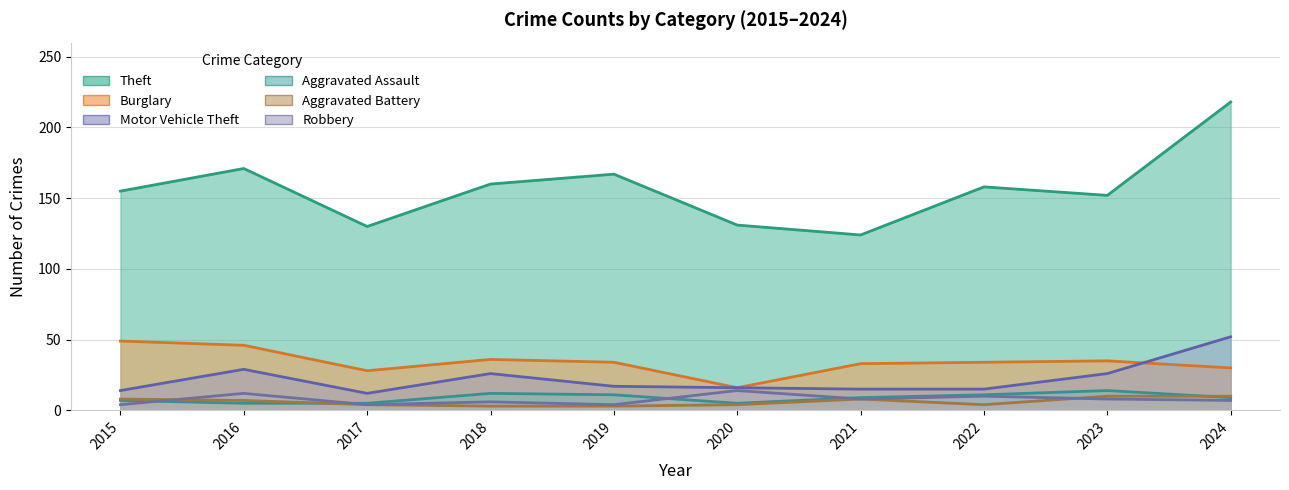

Reading left to right, transcribe all the data shown in this chart.

Theft: 2015=155	2016=171	2017=130	2018=160	2019=167	2020=131	2021=124	2022=158	2023=152	2024=218
Burglary: 2015=49	2016=46	2017=28	2018=36	2019=34	2020=16	2021=33	2022=34	2023=35	2024=30
Motor Vehicle Theft: 2015=14	2016=29	2017=12	2018=26	2019=17	2020=16	2021=15	2022=15	2023=26	2024=52
Aggravated Assault: 2015=7	2016=5	2017=5	2018=12	2019=11	2020=5	2021=9	2022=11	2023=14	2024=9
Aggravated Battery: 2015=8	2016=7	2017=4	2018=3	2019=3	2020=4	2021=8	2022=4	2023=10	2024=10
Robbery: 2015=4	2016=12	2017=4	2018=6	2019=4	2020=14	2021=8	2022=10	2023=8	2024=7